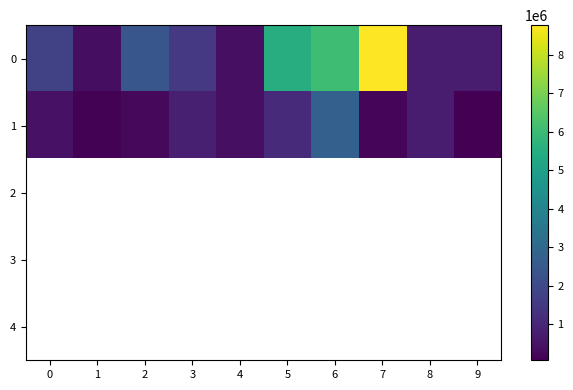

What is the minimum value shown in the chart?

70112.0